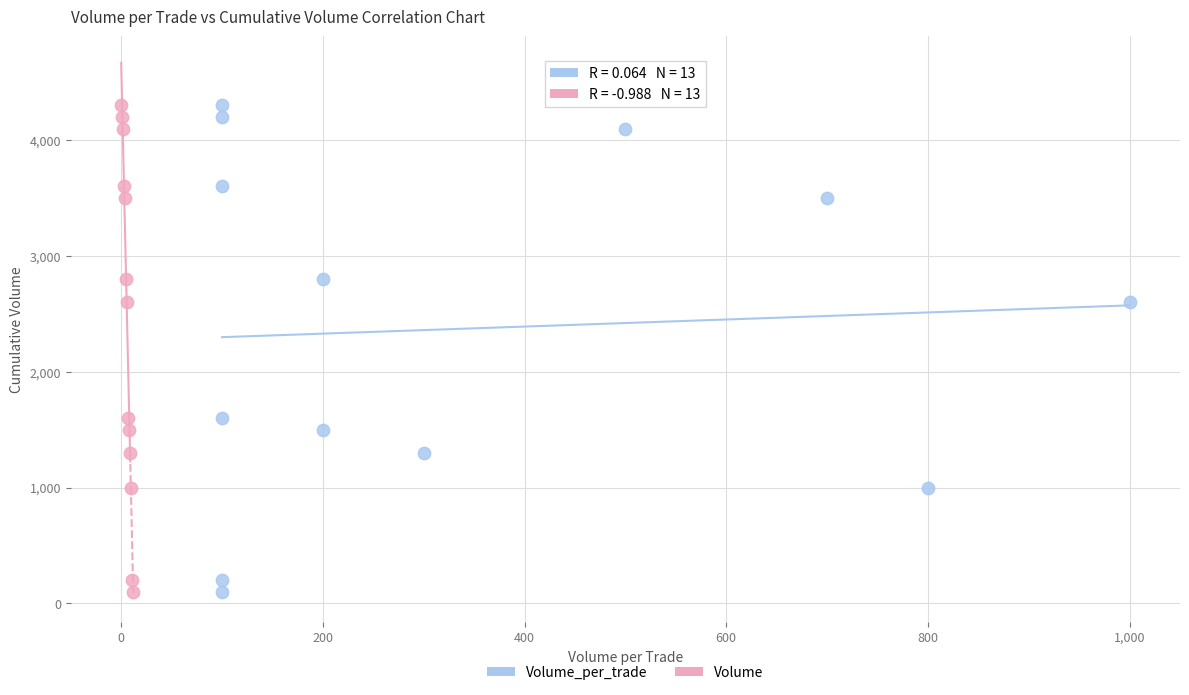

What are all the series names shown in the legend?

Volume_per_trade, Volume